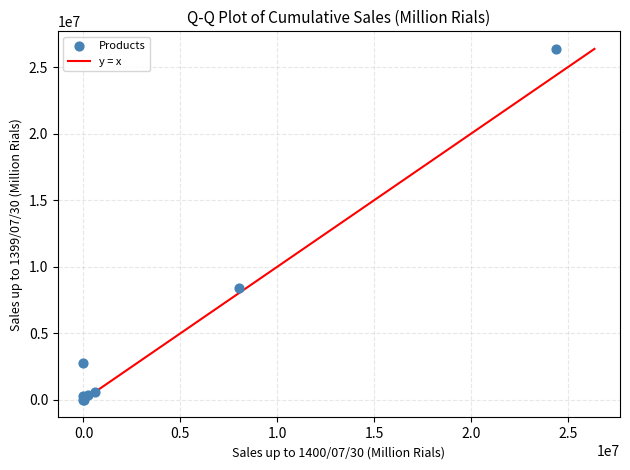

What Y value in the scatter plot is closest to 13182737?

8412159